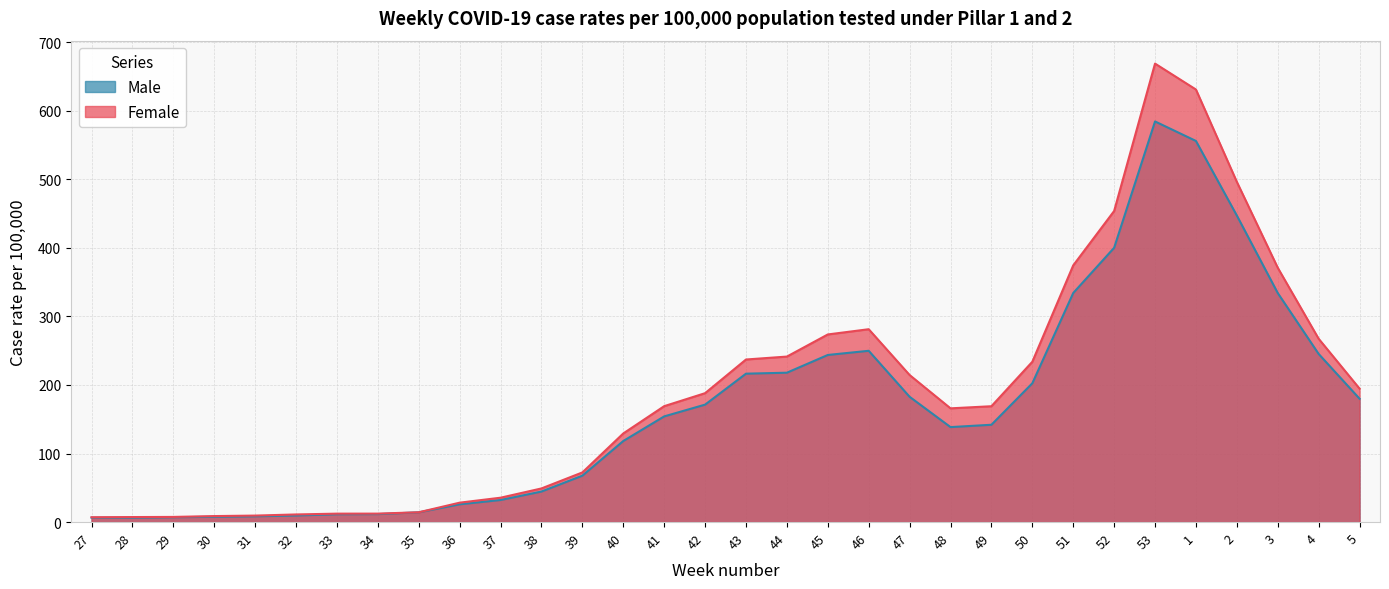

What is the maximum value shown in the chart?

668.7